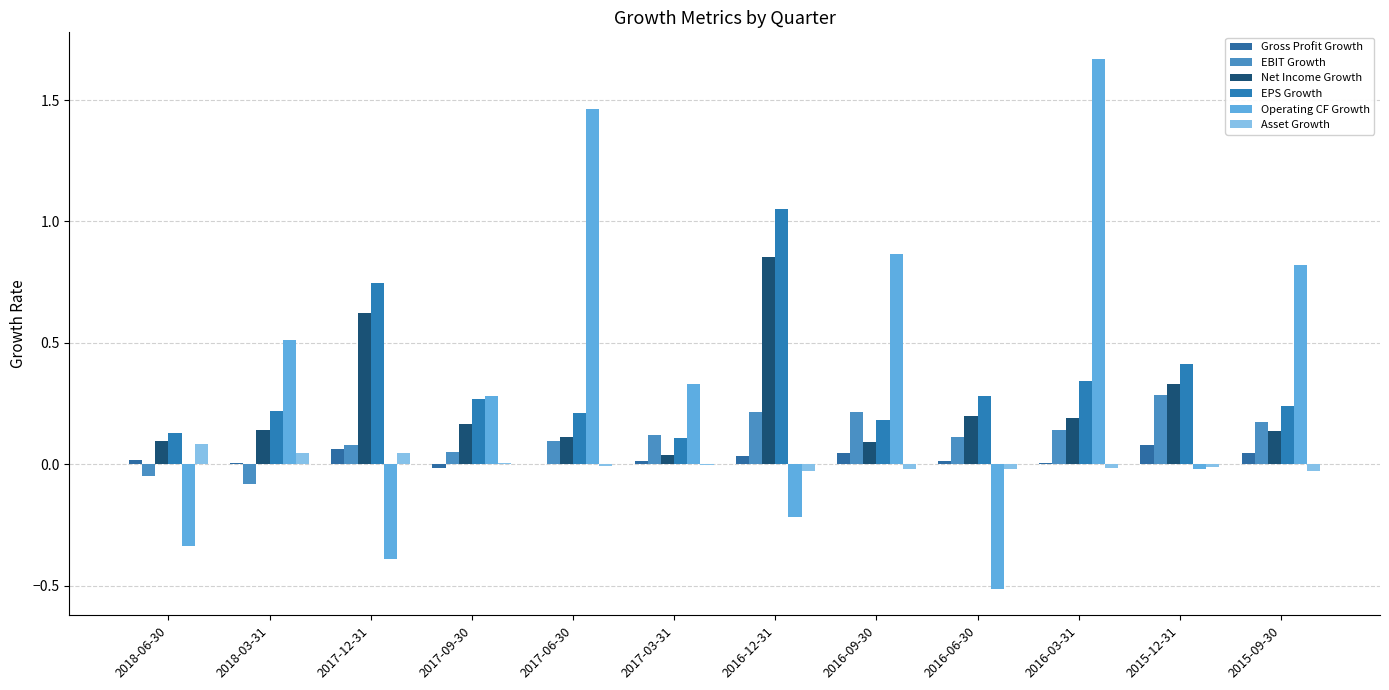

What is the total value across all series at 2016-09-30?

1.4